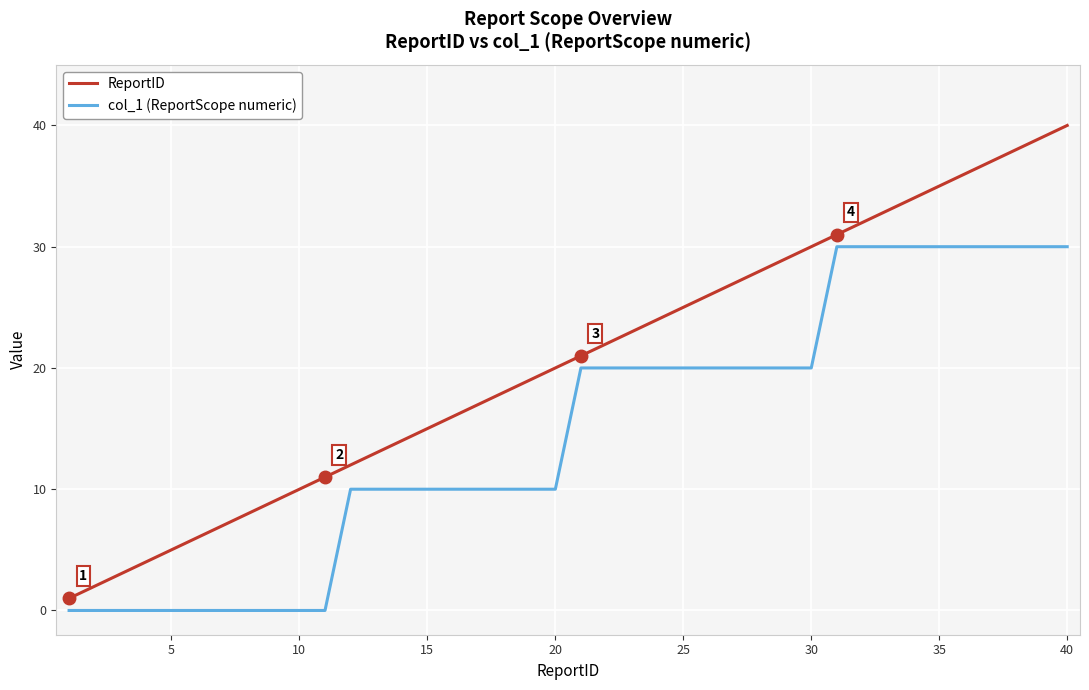

Reading right to left, transcribe all the data shown in this chart.

ReportID: 40	39	38	37	36	35	34	33	32	31	30	29	28	27	26	25	24	23	22	21	20	19	18	17	16	15	14	13	12	11	10	9	8	7	6	5	4	3	2	1
col_1 (ReportScope numeric): 30	30	30	30	30	30	30	30	30	30	20	20	20	20	20	20	20	20	20	20	10	10	10	10	10	10	10	10	10	0	0	0	0	0	0	0	0	0	0	0